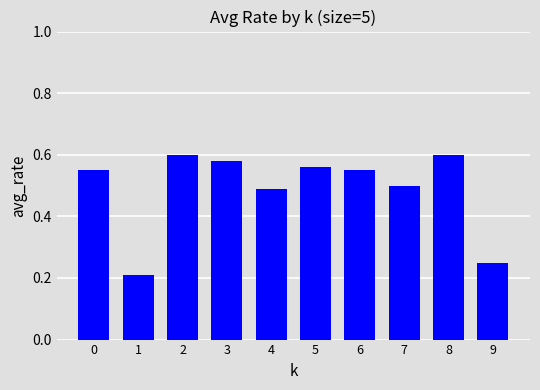

What is the sum of all values?

4.9